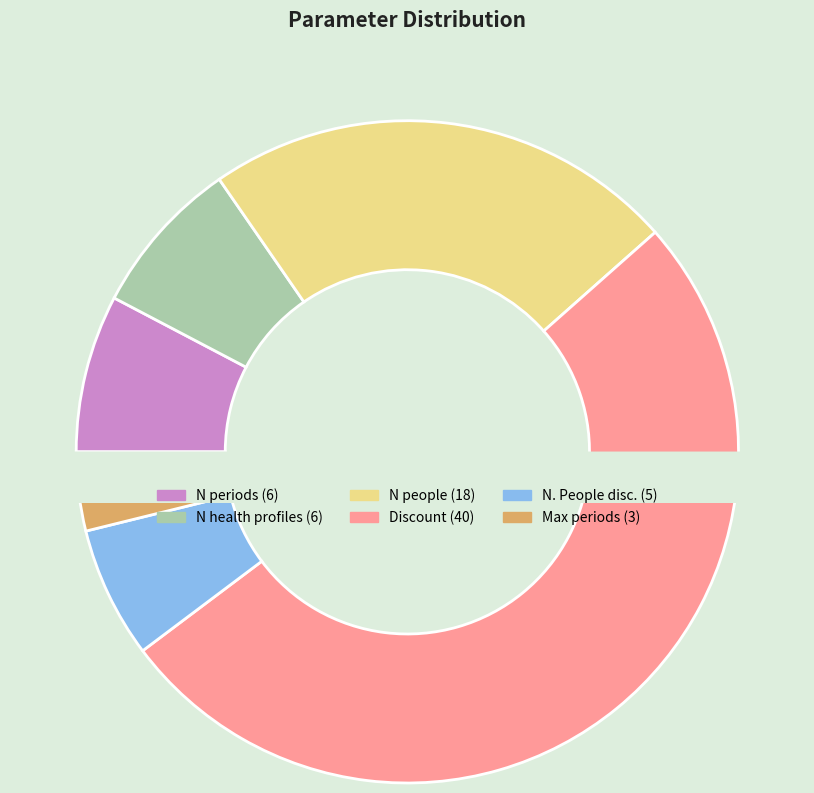

Which has a higher value, Max periods or Discount?

Discount